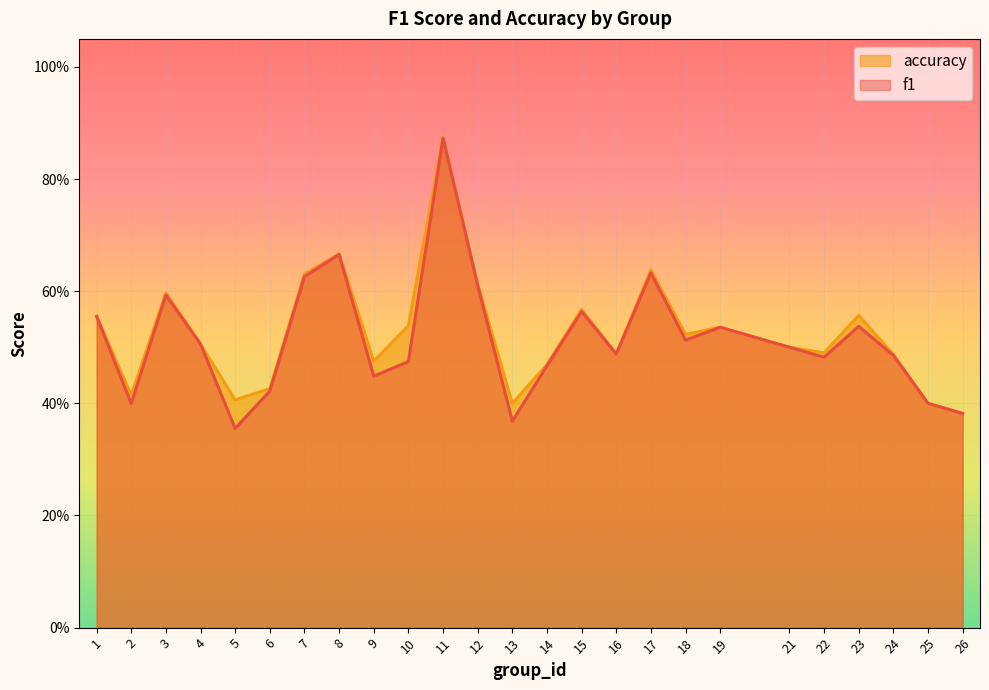

What is the approximate value of f1 at 4?

0.5